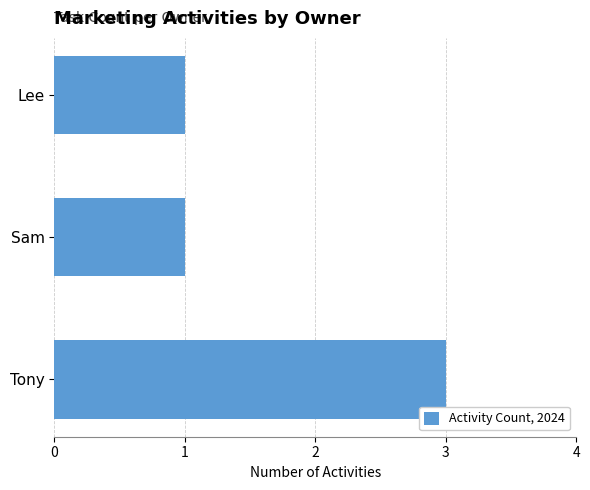

Count the values in the range 1 to 3.

3